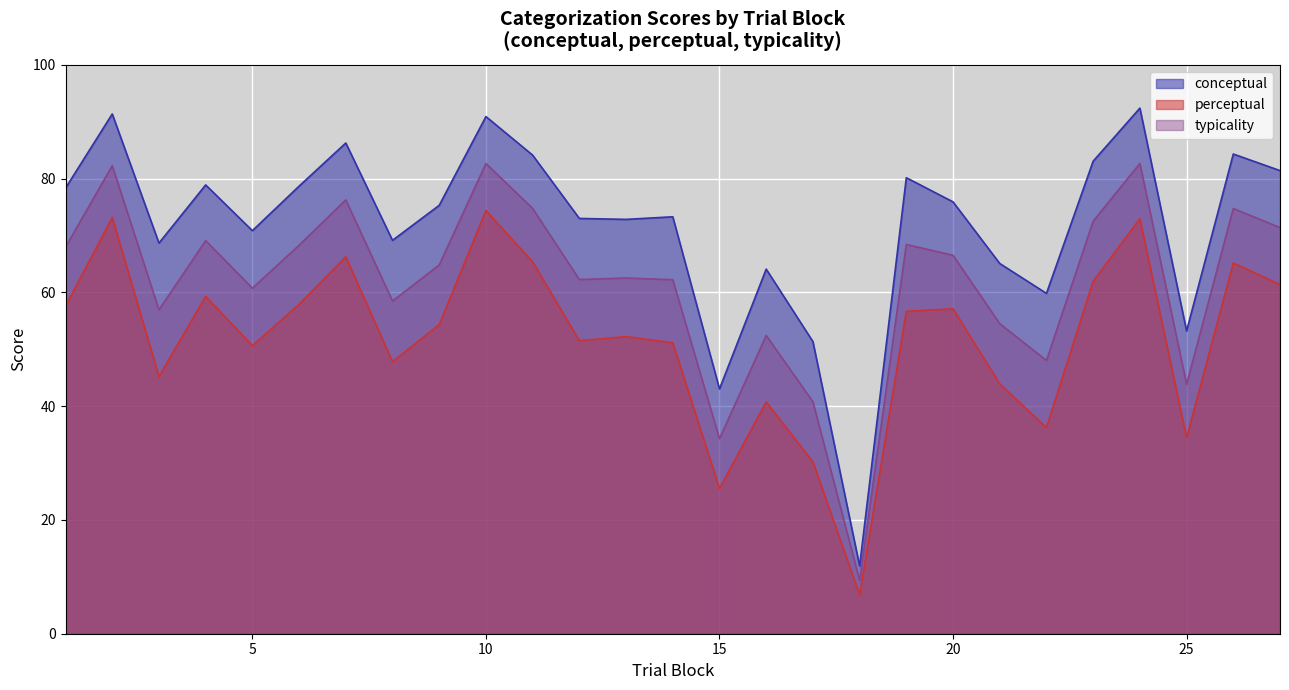

The conceptual series shows 92.4 at 24. True or false?

True